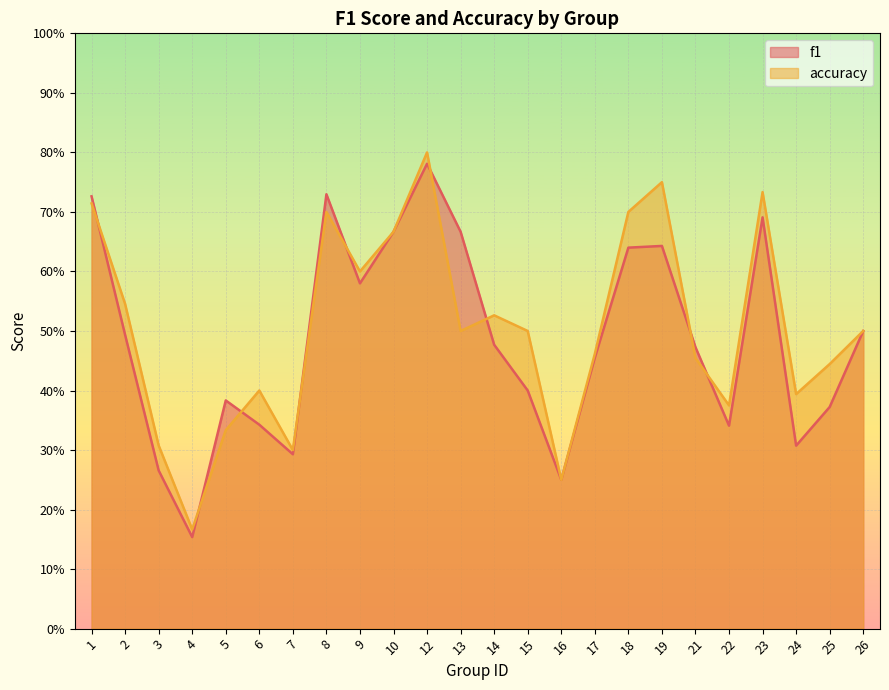

What is the maximum value shown in the chart?

0.8